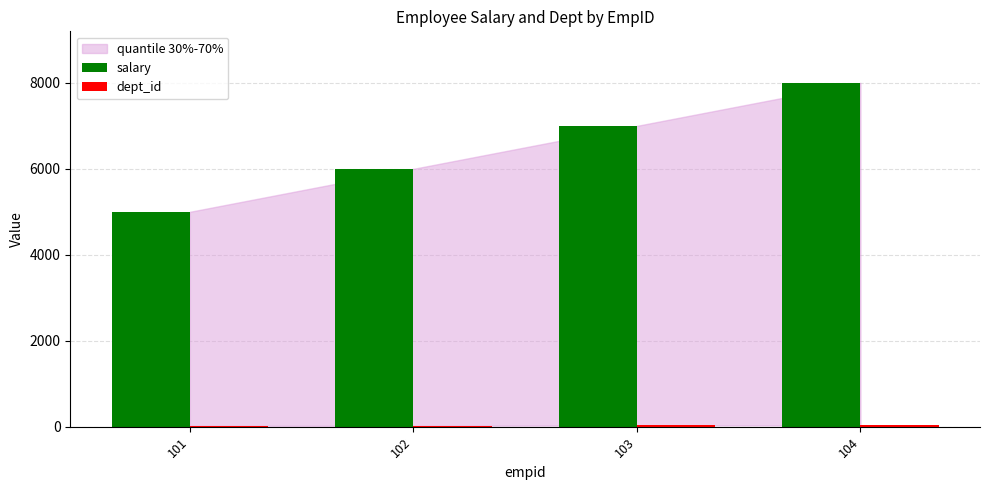

The value of salary at 101 is 1082. True or false?

False